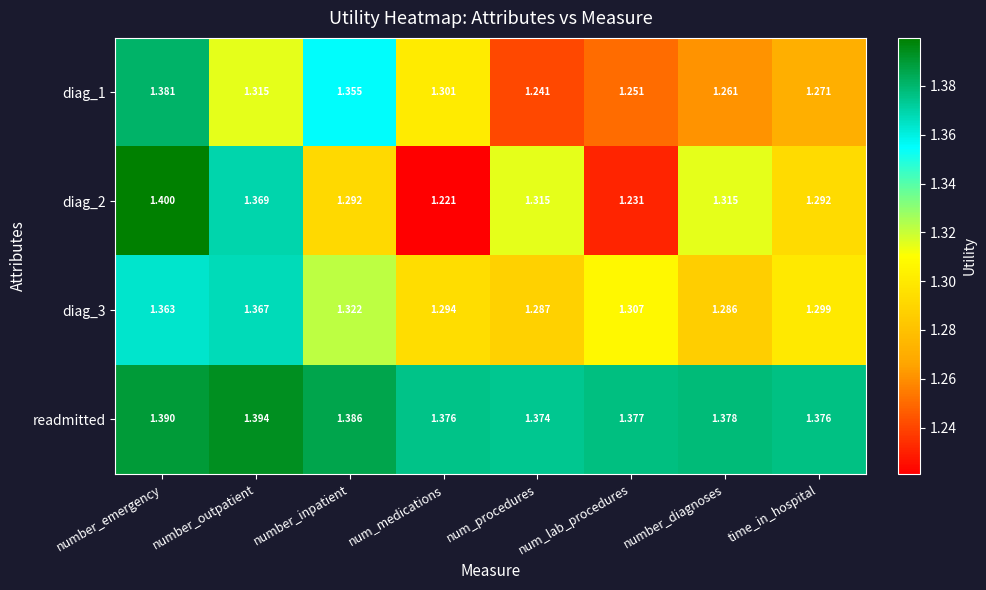

At which category is the sum across all series the highest?

number_emergency